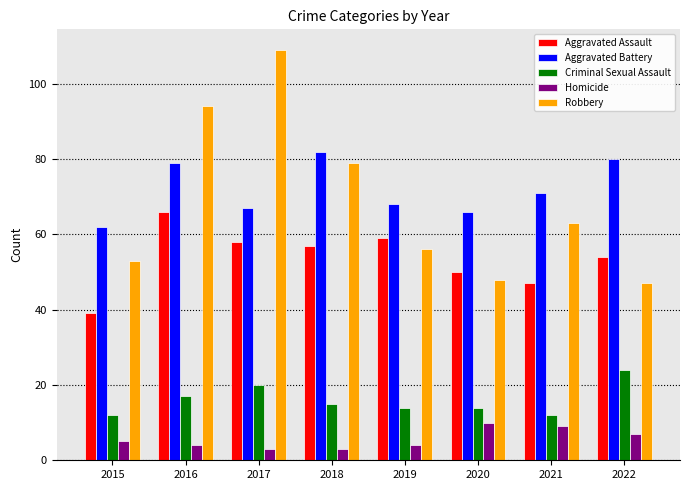

Which category has the lowest value in the Aggravated Battery series?

2015